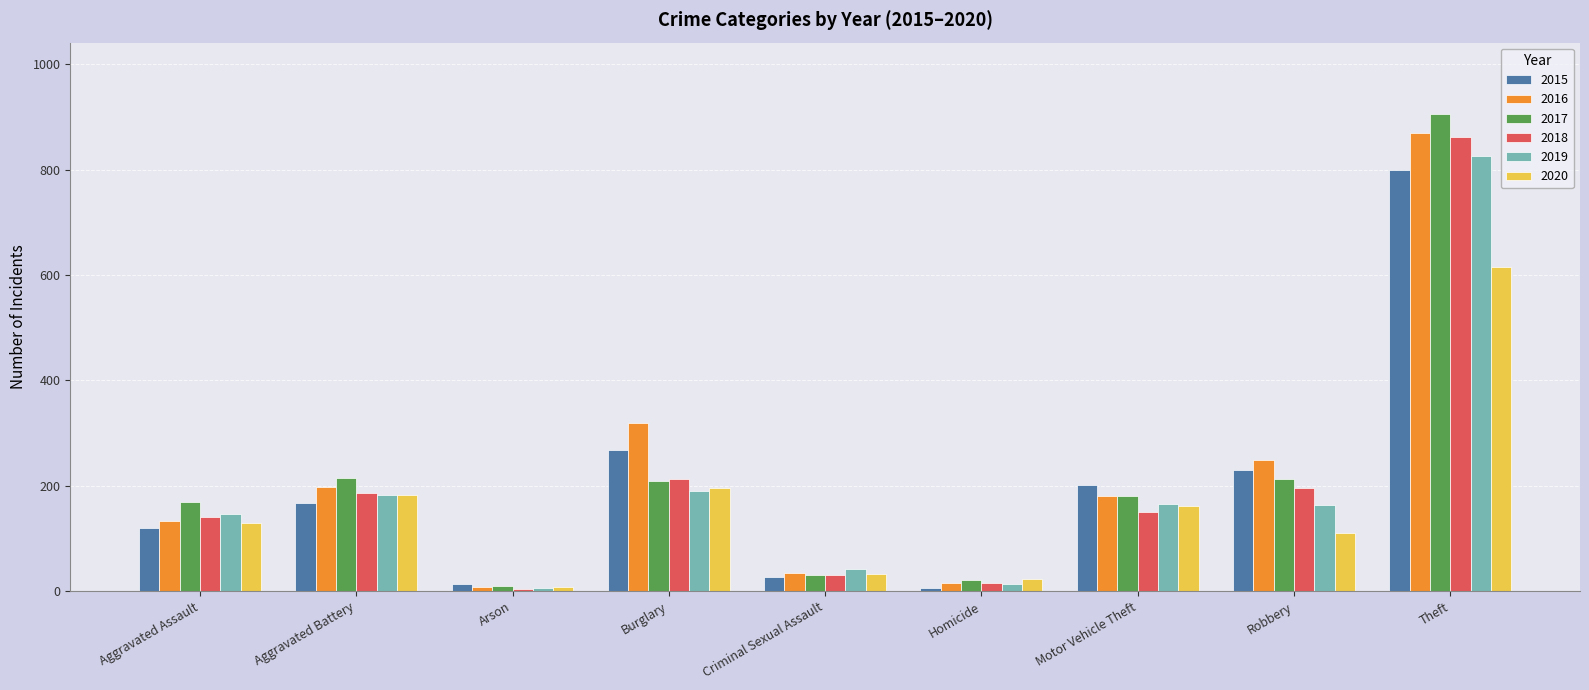

What is the average value of the 2015 series?

204